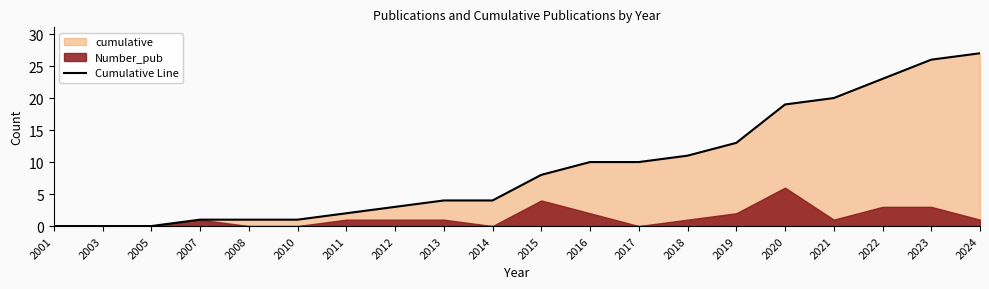

What is the ratio of the value at 2017 to the value at 2022?

0.4